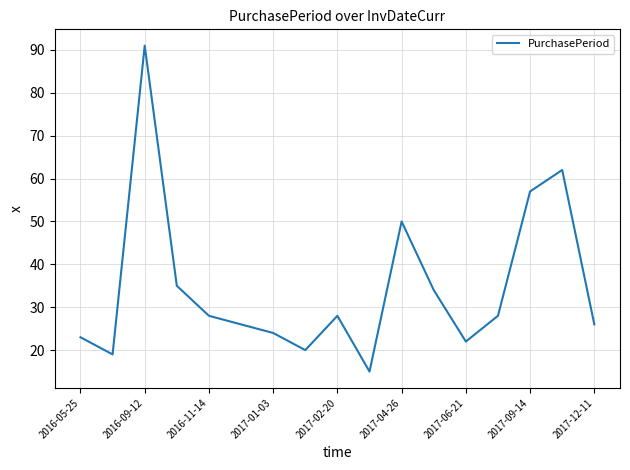

What is the greatest value displayed?

91